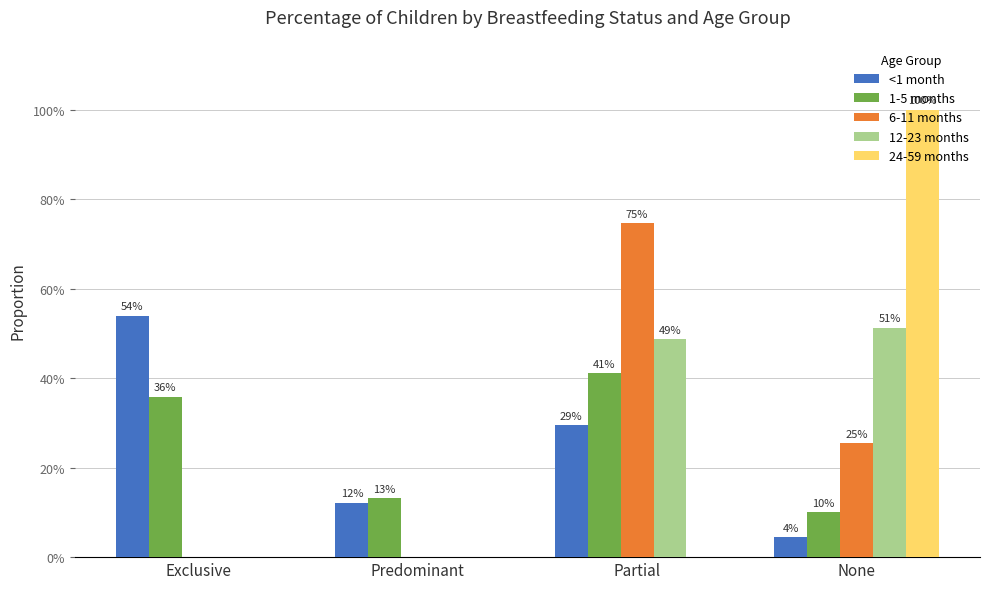

What is the difference between the second highest and second lowest values in the 6-11 months series?

0.3